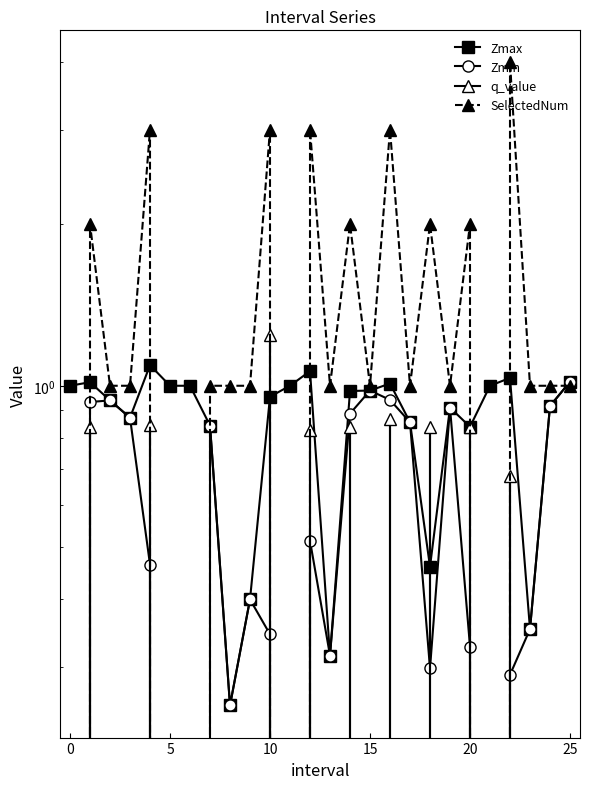

After their last crossing, which series has the higher values: Zmax or SelectedNum?

Zmax